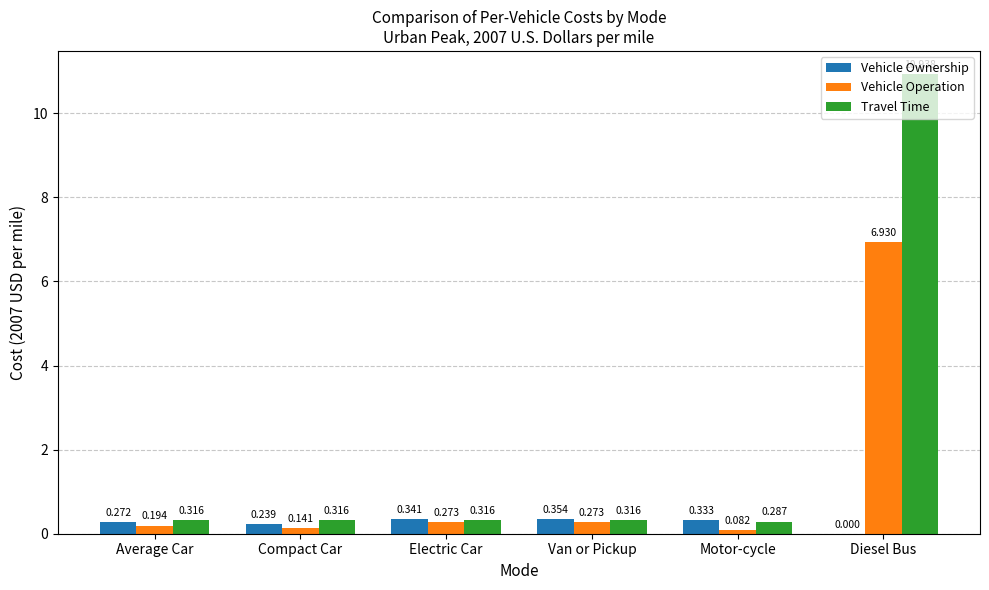

Which category has the highest value in the Travel Time series?

Diesel Bus